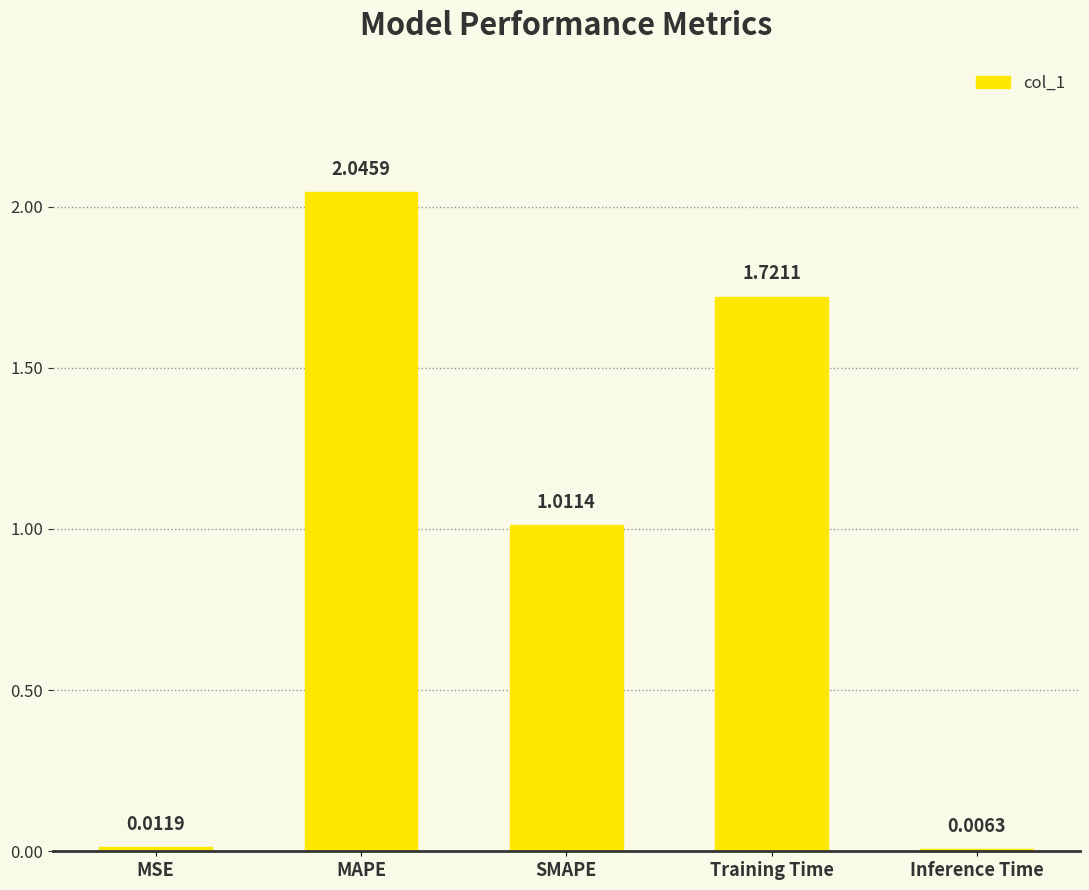

At which label does the data first exceed 1?

MAPE